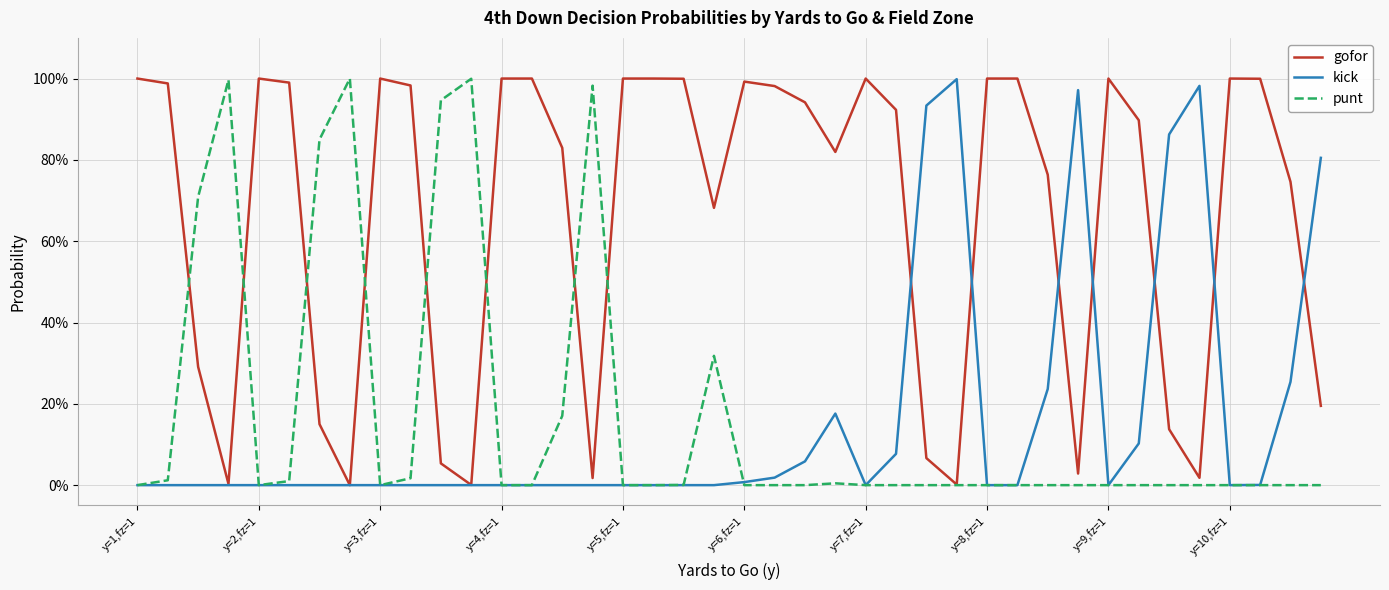

Does the chart have visible grid lines?

Yes